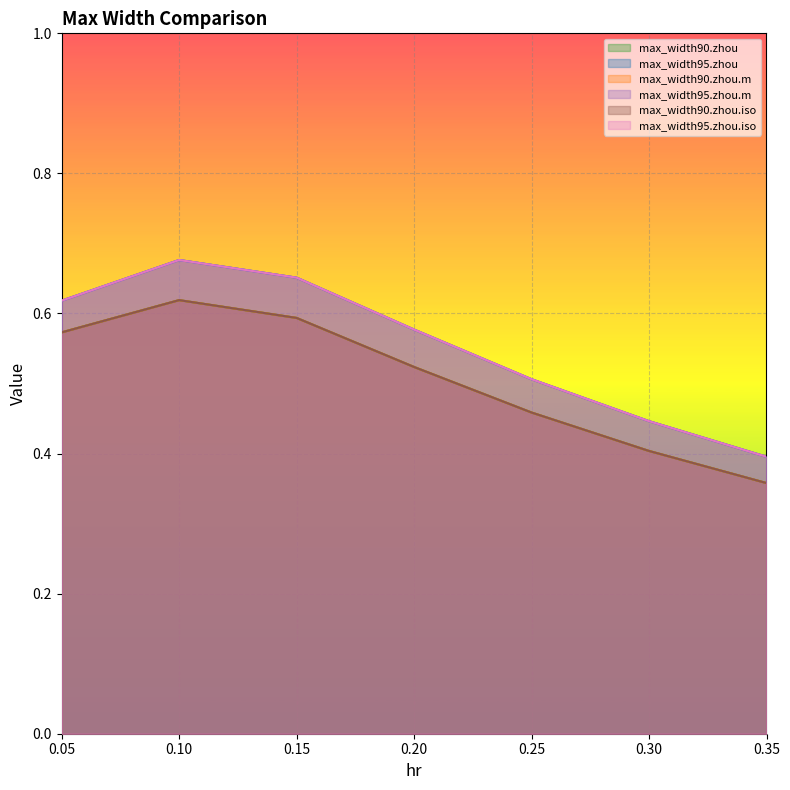

Is the value of max_width90.zhou.m at 0.35 greater than the value of max_width95.zhou.m at 0.3?

No